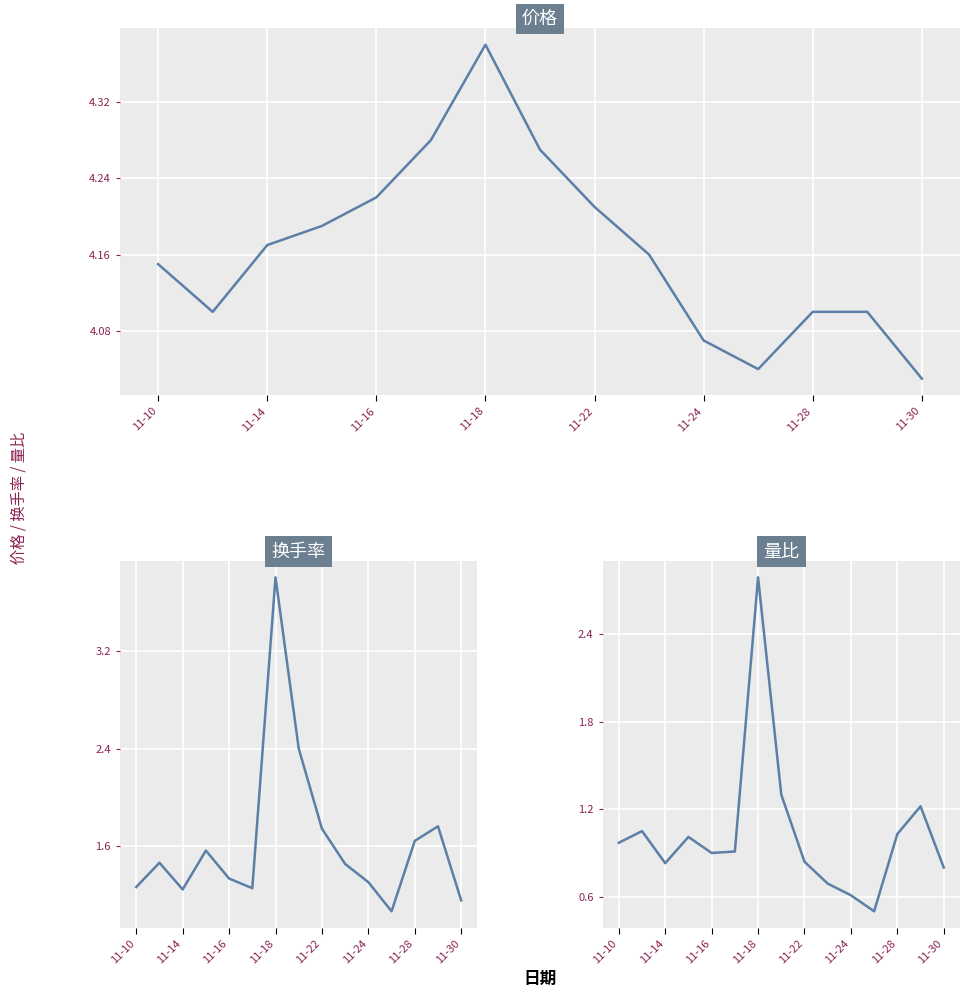

Is this an area chart (filled region under the line)?

No